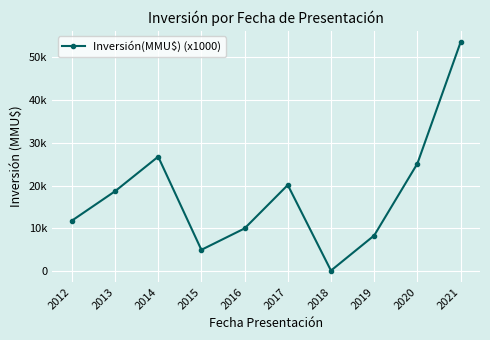

What is the sum of the values at 2017 and 2014?

46920